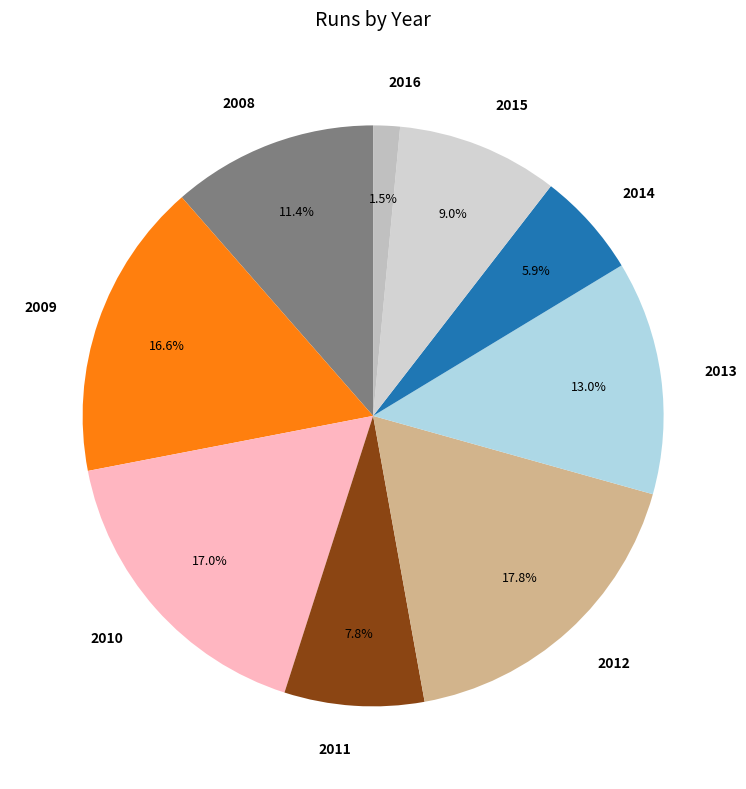

Which has a higher value, 2011 or 2016?

2011